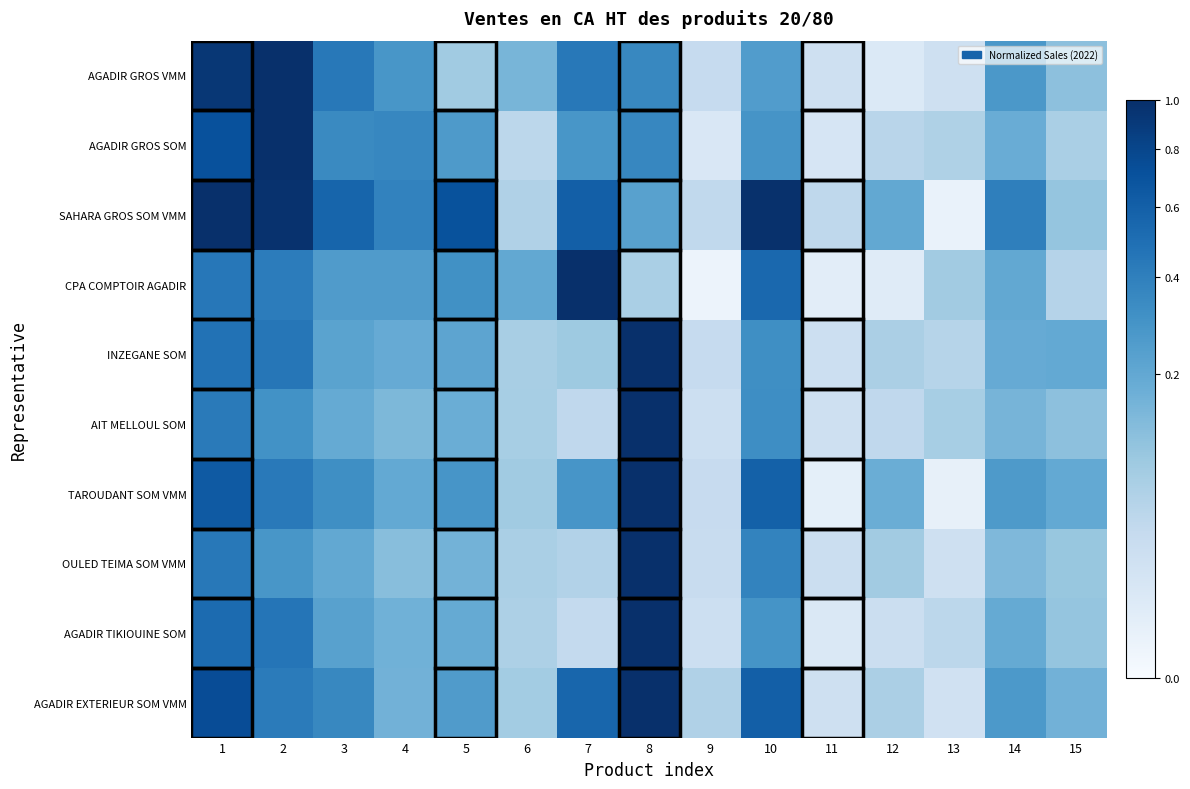

What is the difference between the highest and lowest values at 10?

0.7